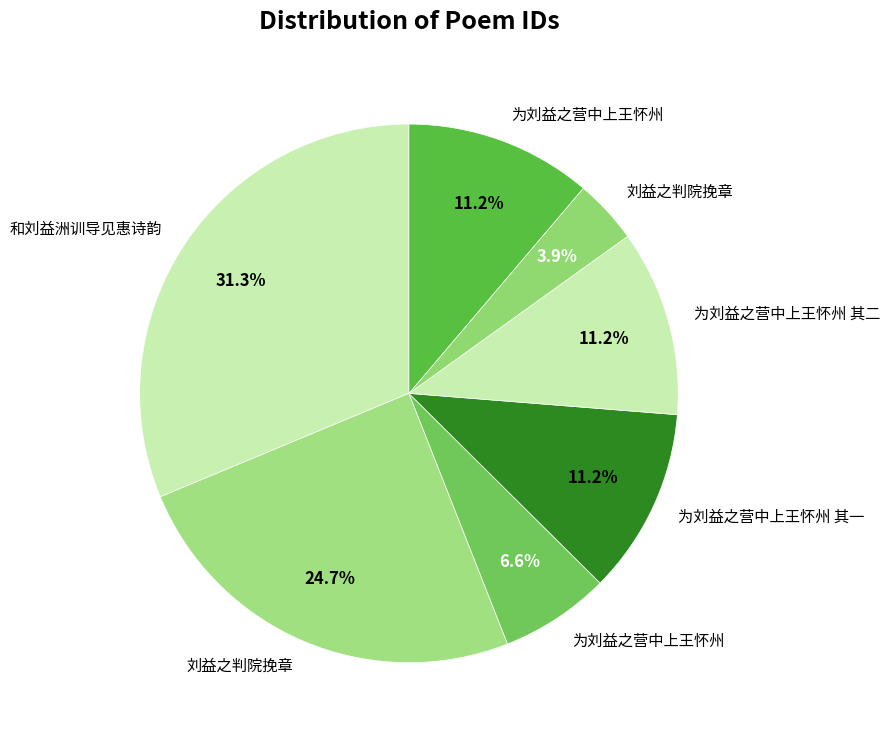

Count the number of slices in the pie.

7